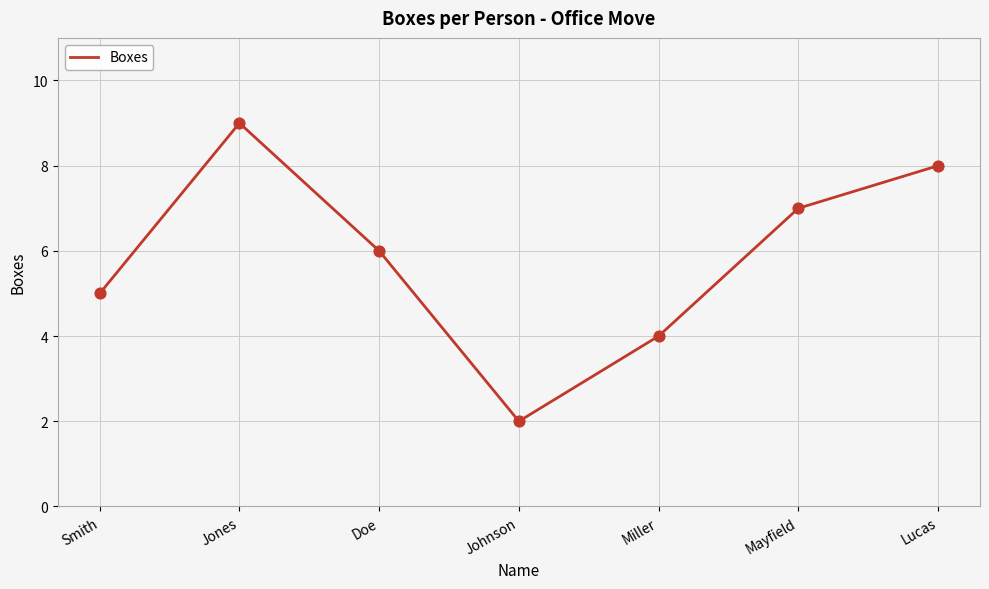

Between Doe and Jones, which is larger?

Jones